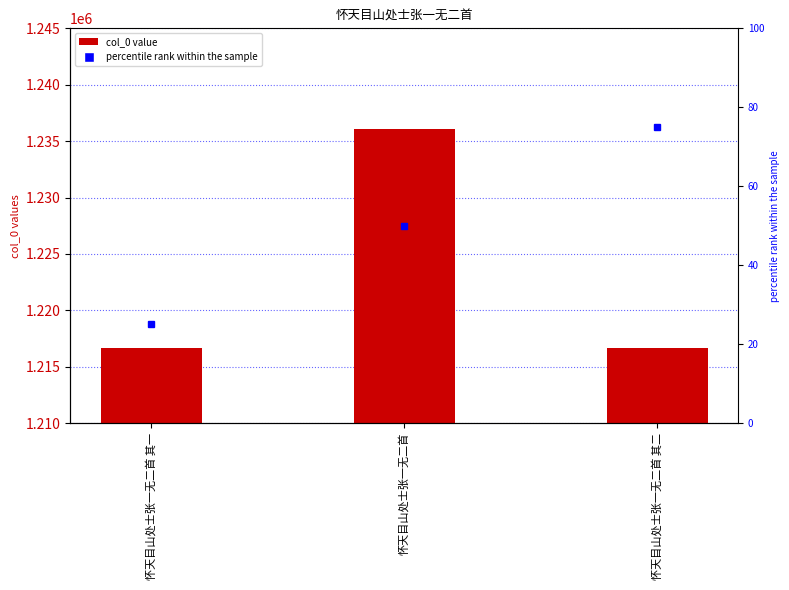

How many values are below 1216668?

1